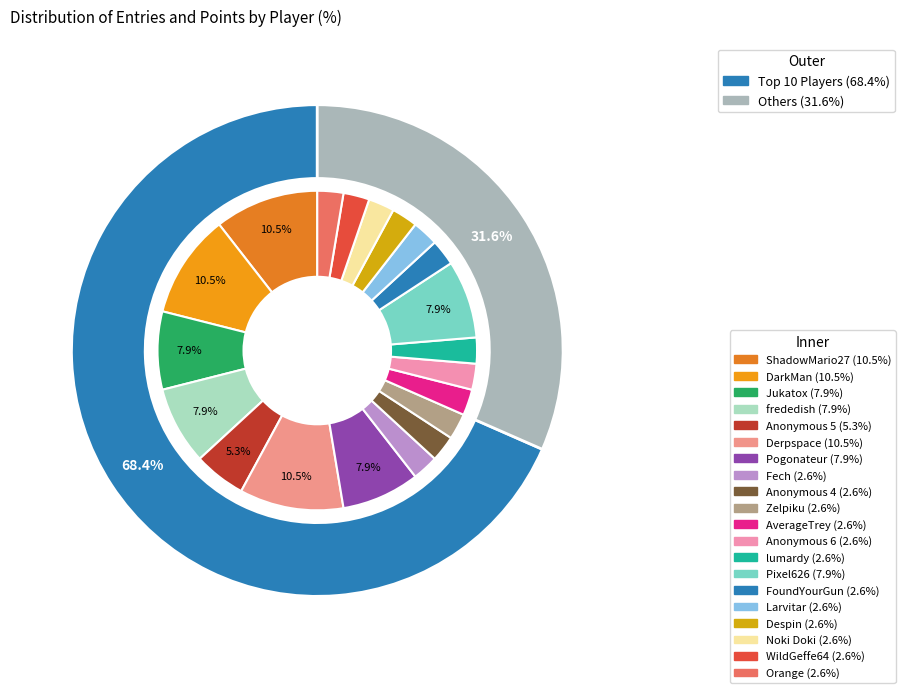

Does DarkMan represent more than half of the total?

No